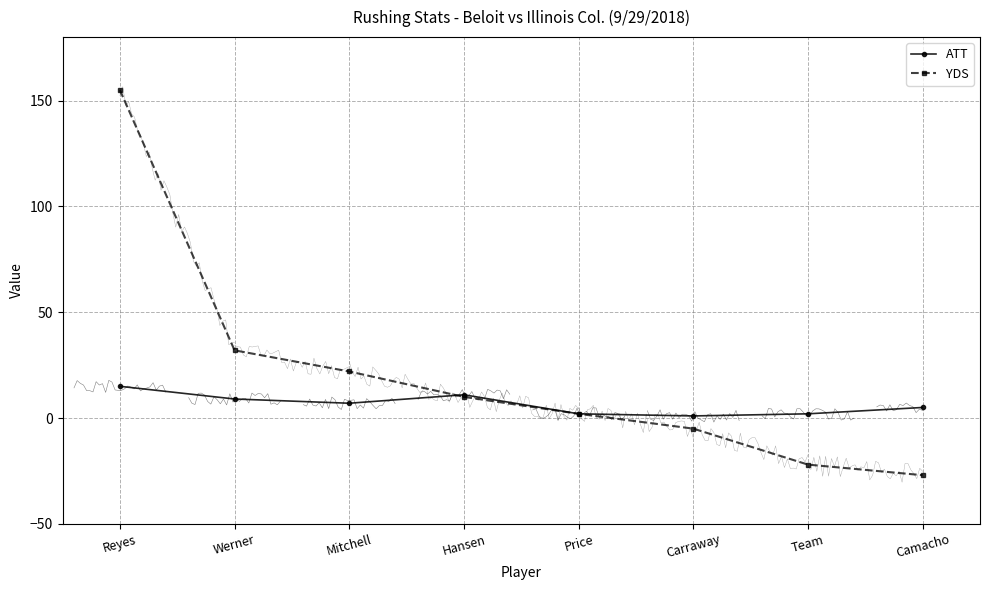

Reading left to right, transcribe all the data shown in this chart.

ATT: Reyes=15	Werner=9	Mitchell=7	Hansen=11	Price=2	Carraway=1	Team=2	Camacho=5
YDS: Reyes=155	Werner=32	Mitchell=22	Hansen=10	Price=2	Carraway=-5	Team=-22	Camacho=-27